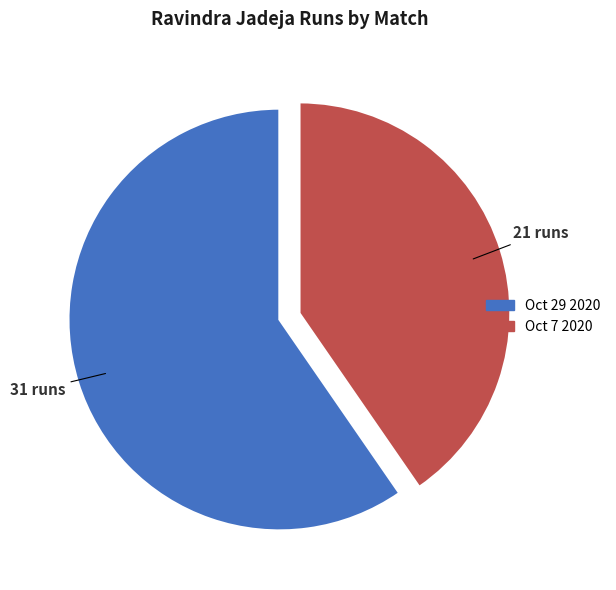

How many segments does this pie chart have?

2